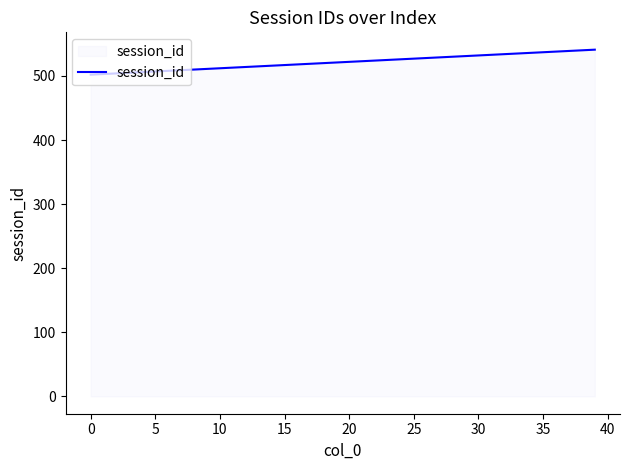

What is the smallest value displayed?

502